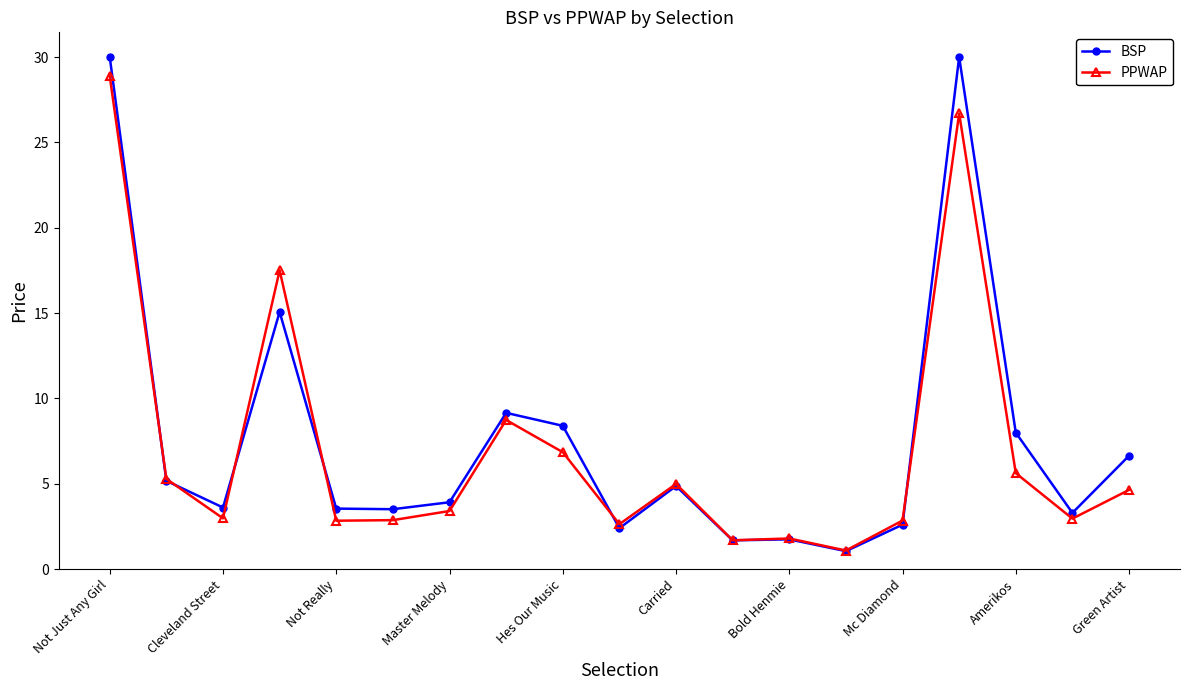

True or false: PPWAP and BSP intersect in this chart.

True